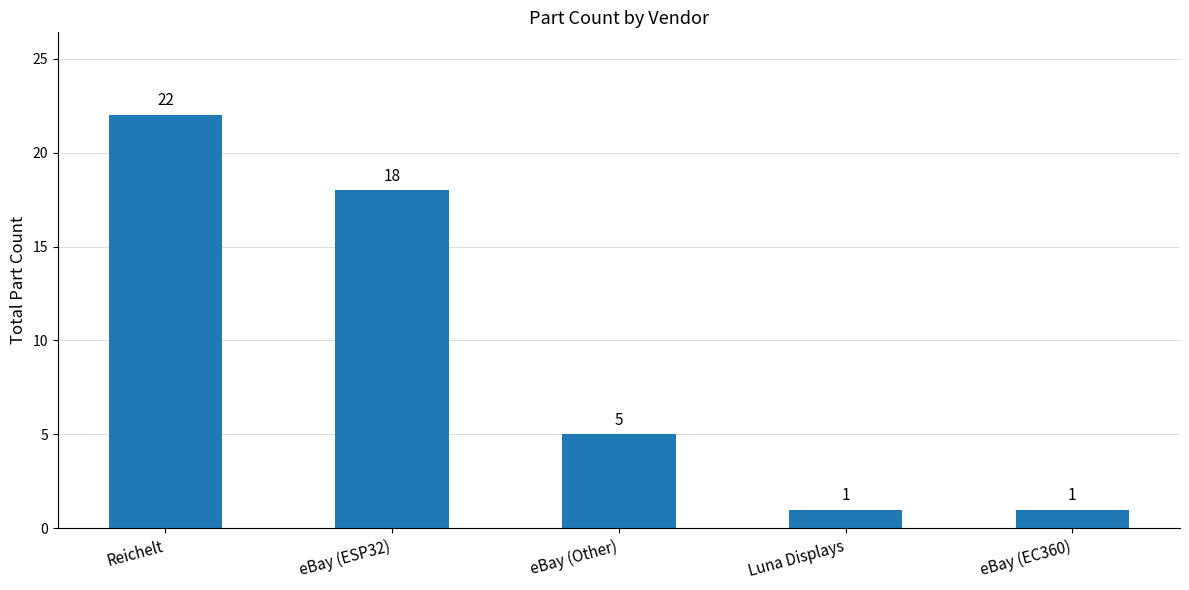

What is the value of the 5th bar from the left?

1